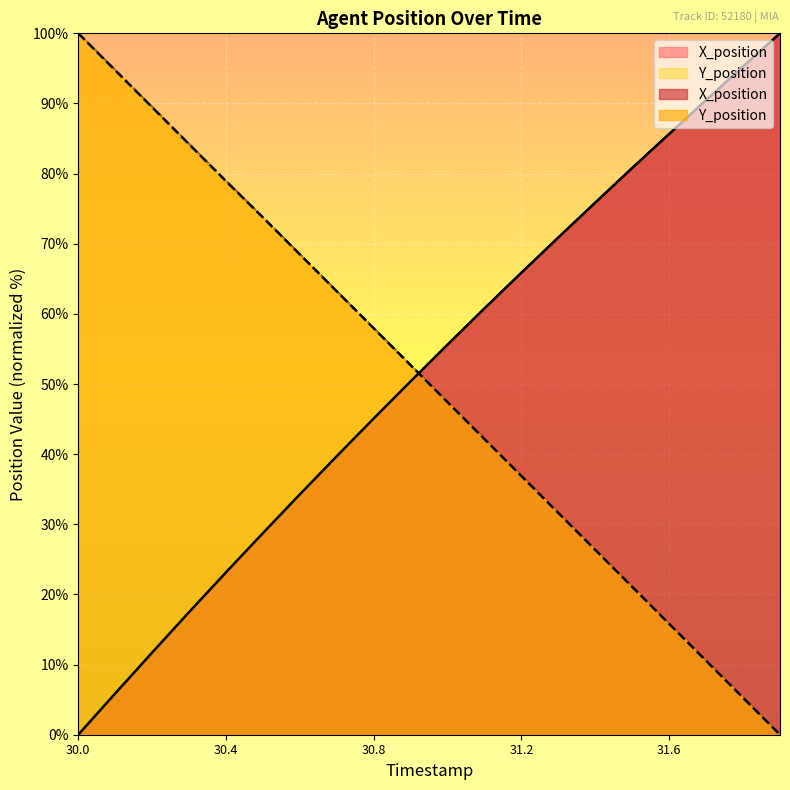

How many positive values does the Y_position series have?

19